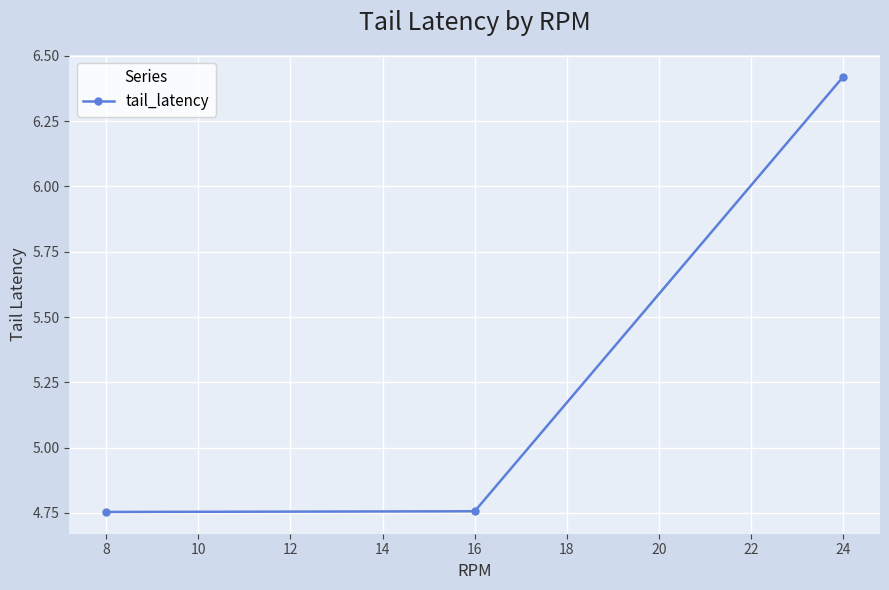

What is the difference between the maximum and minimum values?

1.7